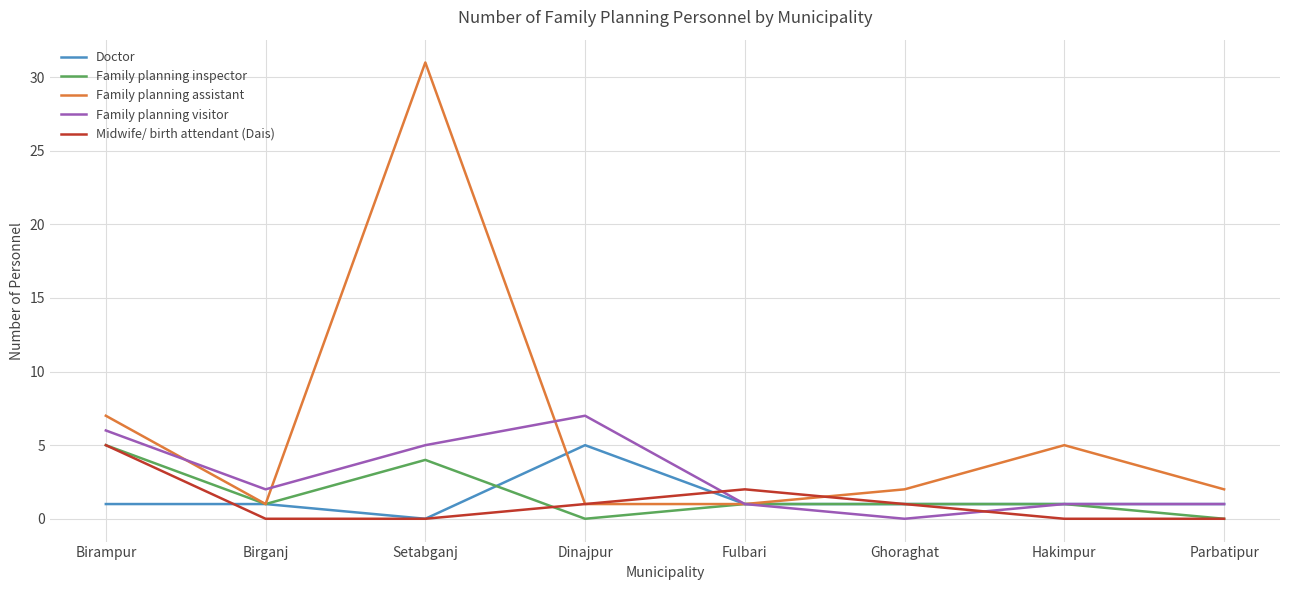

What are all the series names shown in the legend?

Doctor, Family planning inspector, Family planning assistant, Family planning visitor, Midwife/ birth attendant (Dais)